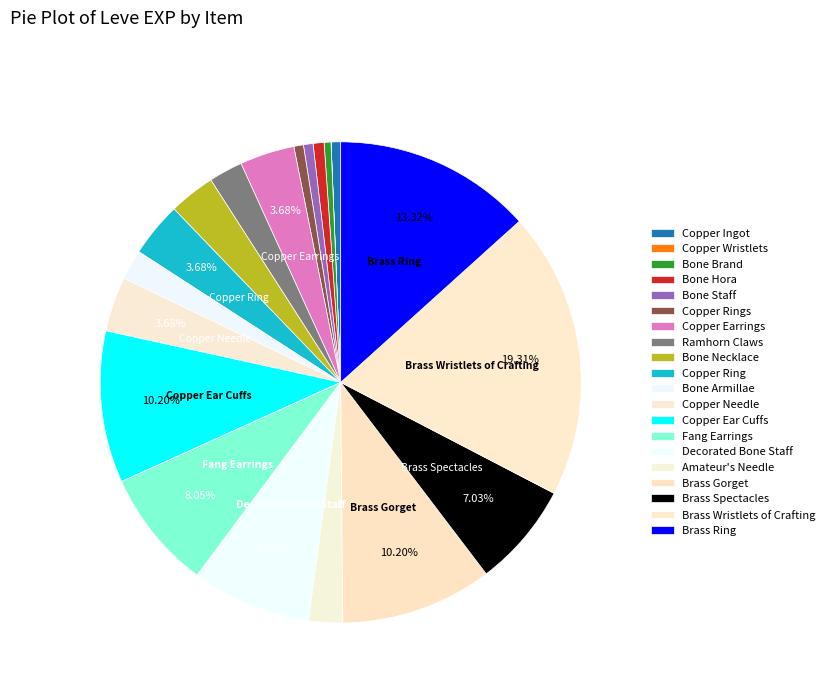

Rank the categories by value from lowest to highest.

Copper Wristlets, Bone Brand, Copper Ingot, Bone Staff, Copper Rings, Bone Hora, Bone Armillae, Ramhorn Claws, Amateur's Needle, Bone Necklace, Copper Earrings, Copper Ring, Copper Needle, Brass Spectacles, Fang Earrings, Decorated Bone Staff, Copper Ear Cuffs, Brass Gorget, Brass Ring, Brass Wristlets of Crafting